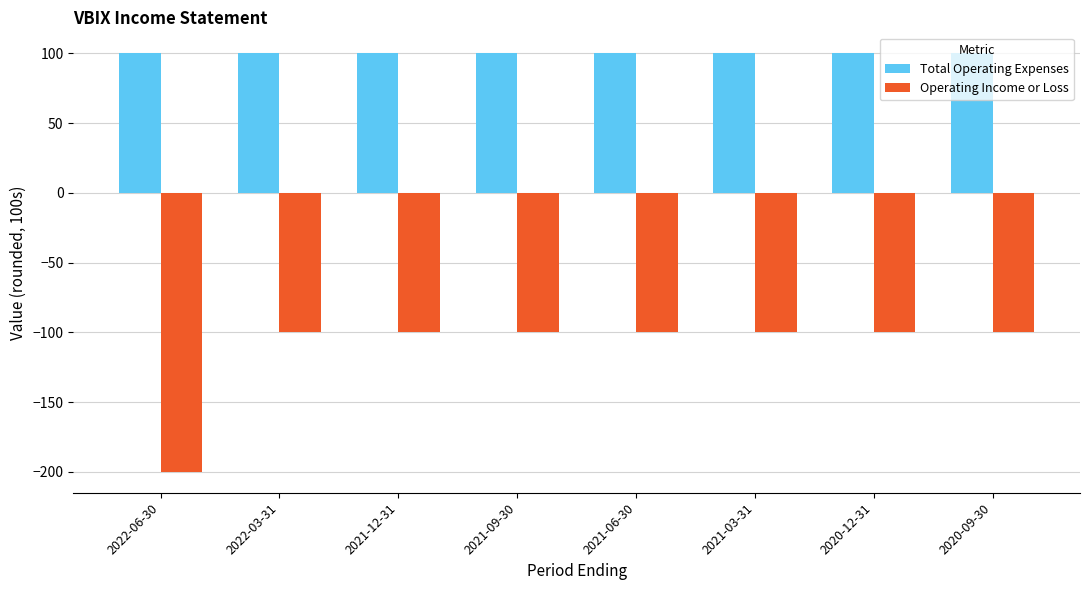

At how many categories does at least one series exceed 64?

8